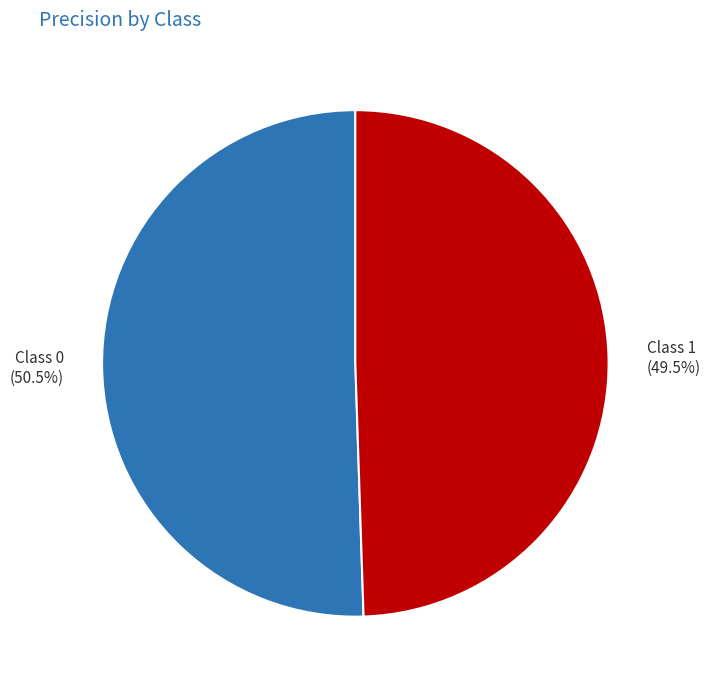

Does any single category account for the majority?

Yes